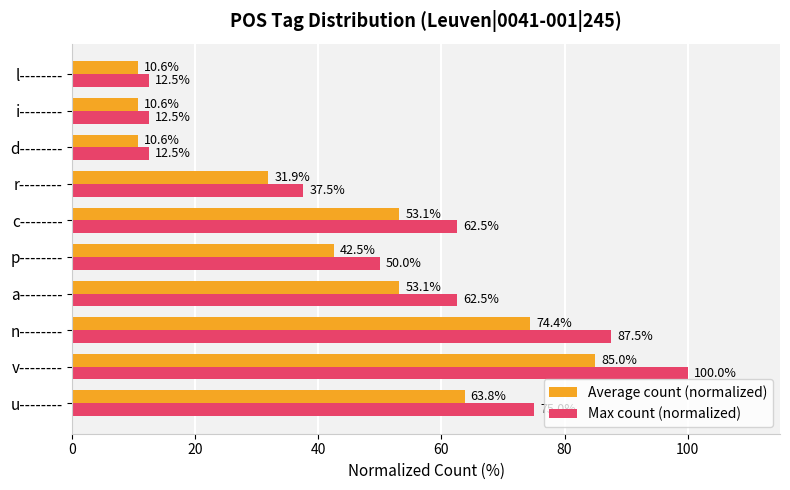

Where is Max count (normalized) nearest to the value 56?

p--------